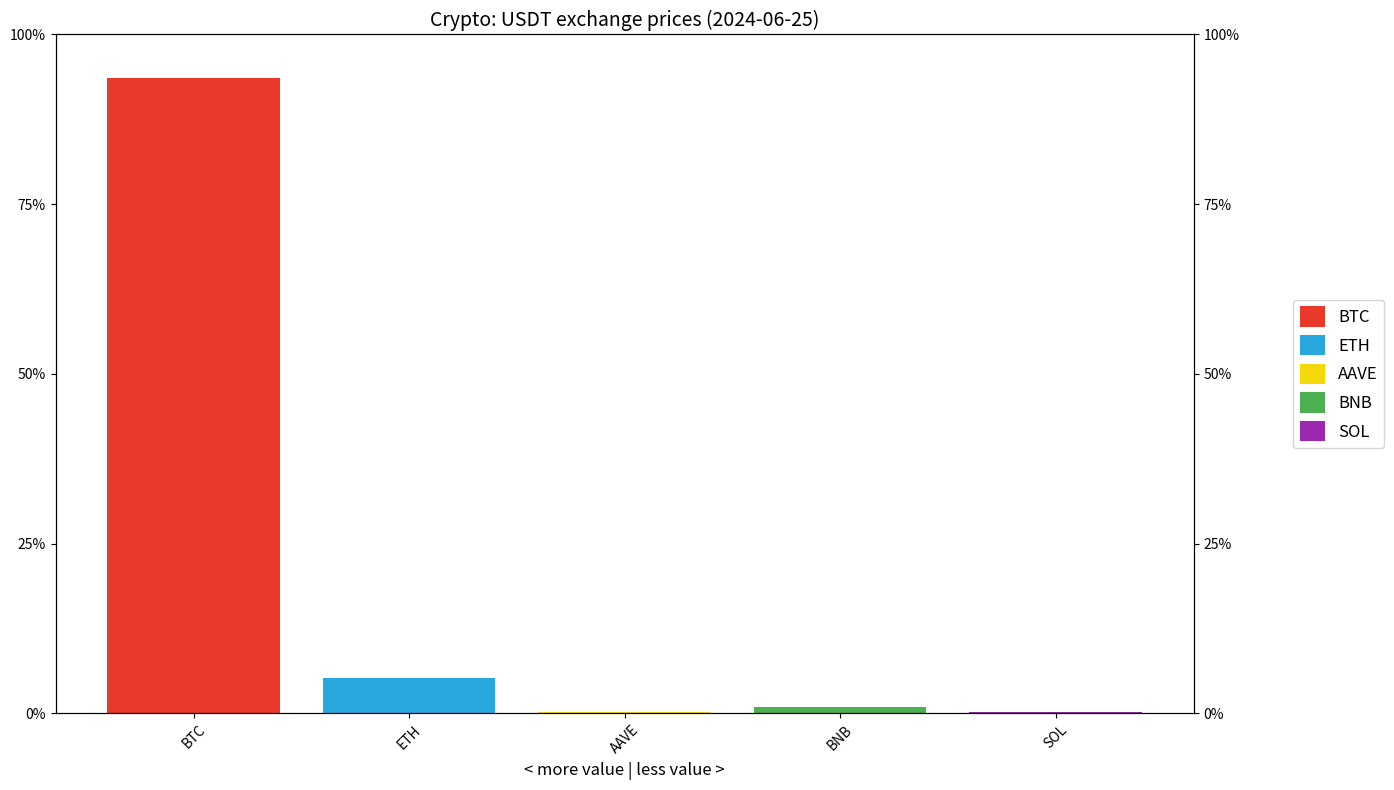

What is the label of the 4th bar from the right?

ETH